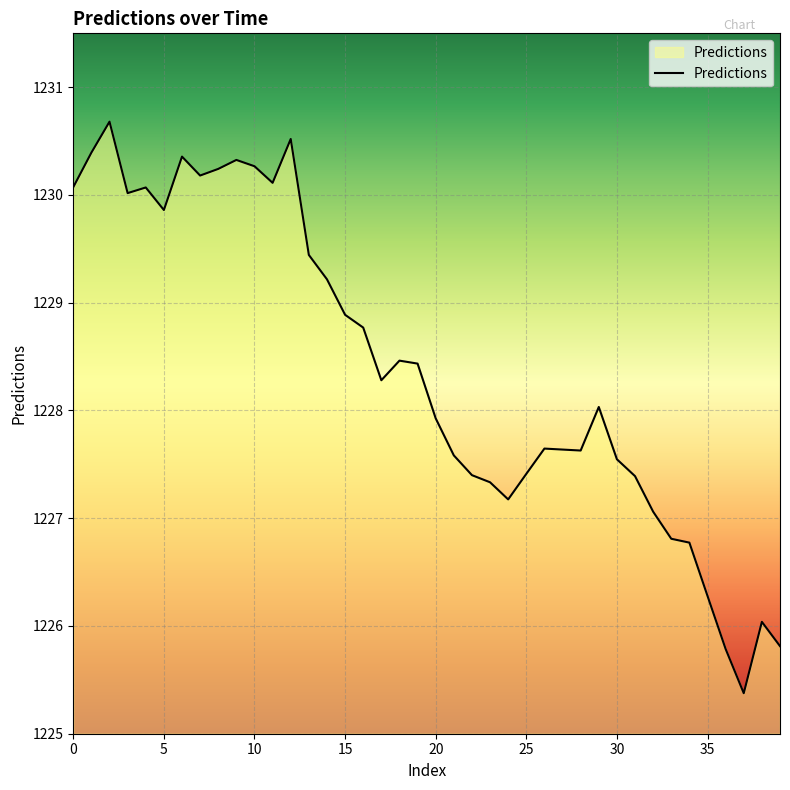

Count the number of values greater than 1228.

21